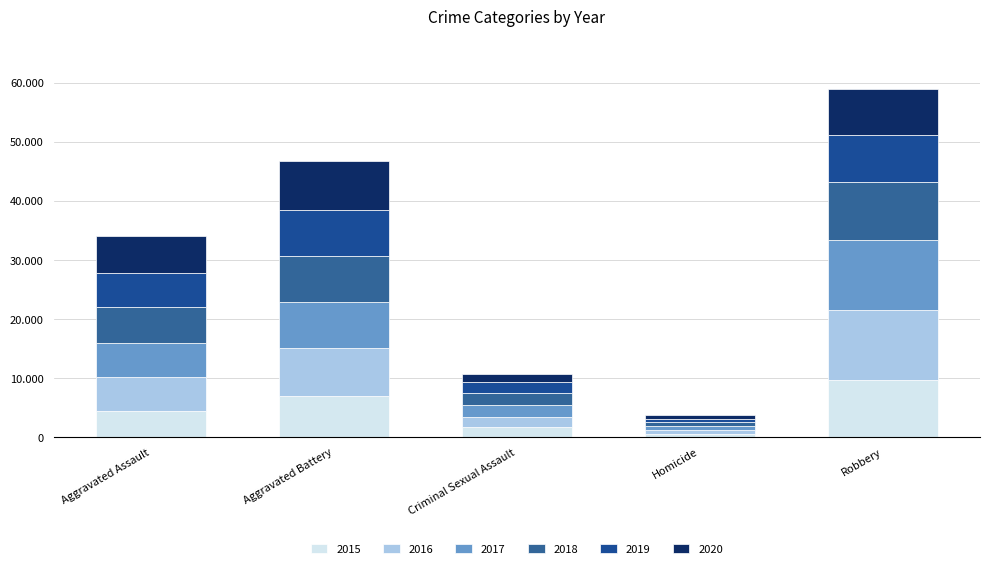

Which series changed the most between Aggravated Assault and Aggravated Battery?

2015